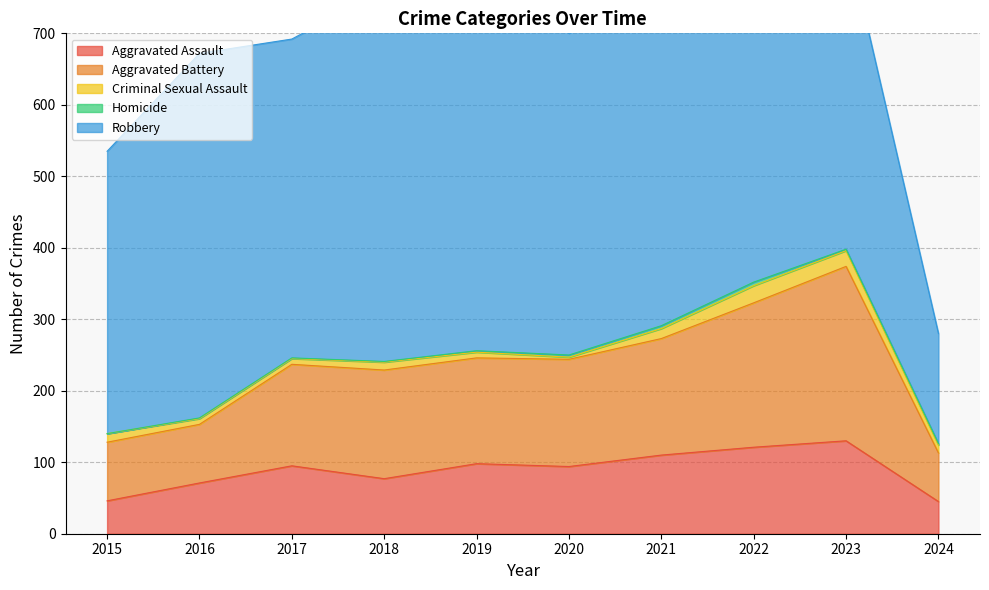

True or false: Aggravated Battery and Robbery cross at least once.

False